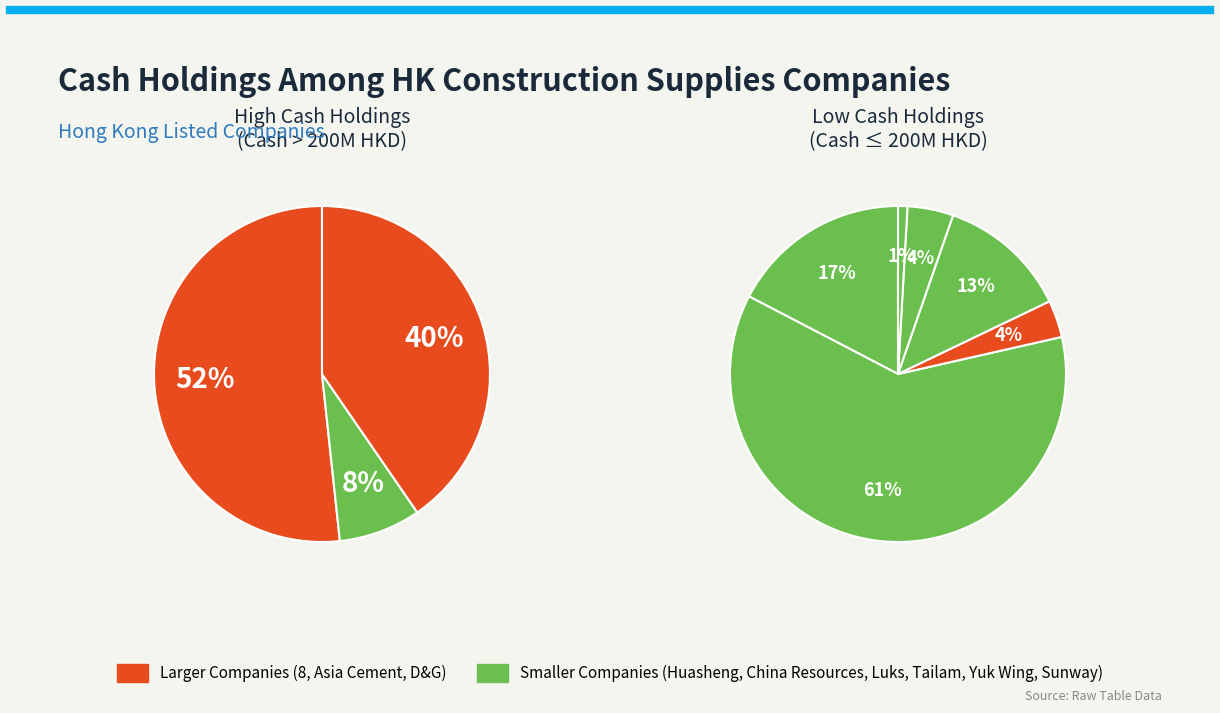

How many segments does this pie chart have?

9